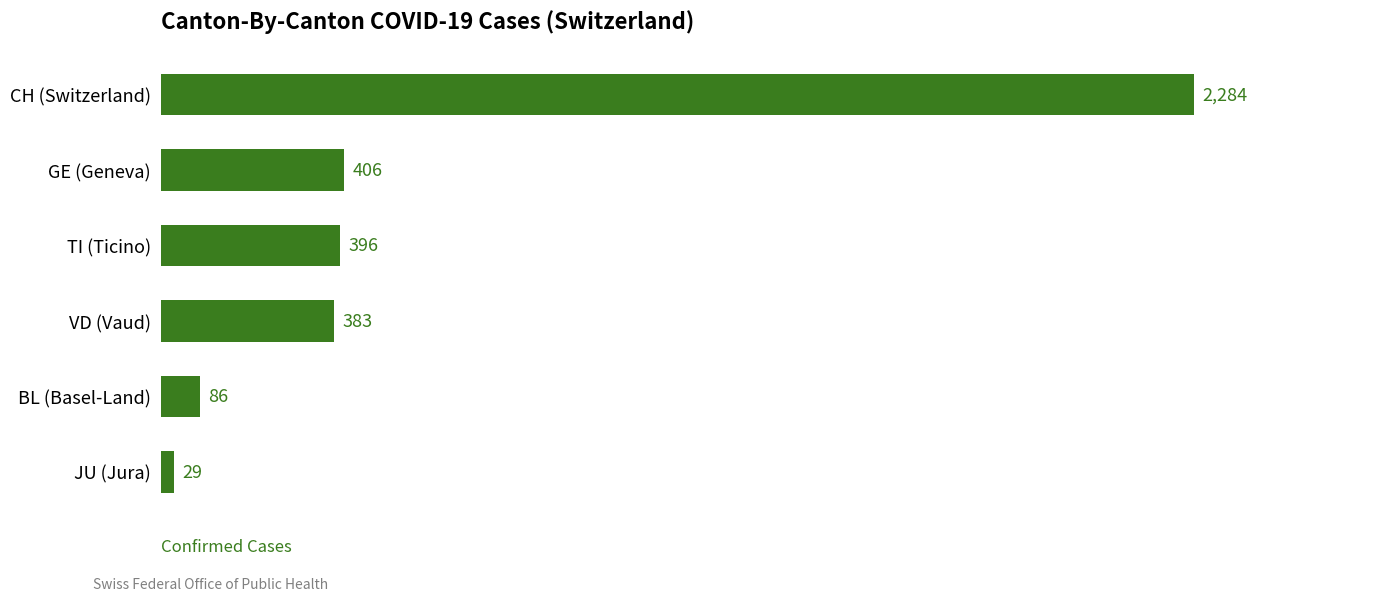

Rank the categories by value from highest to lowest.

CH (Switzerland), GE (Geneva), TI (Ticino), VD (Vaud), BL (Basel-Land), JU (Jura)